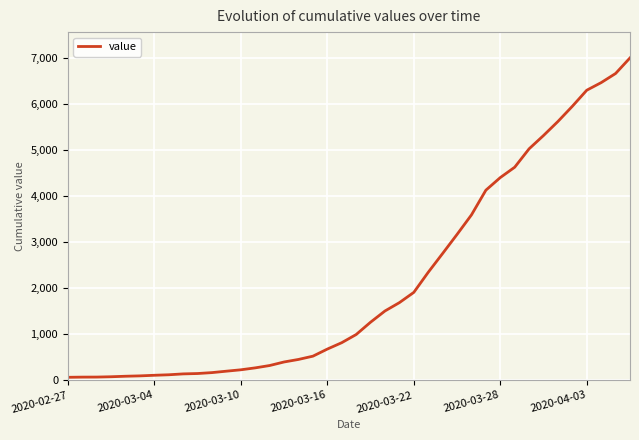

What is the difference between the maximum and minimum values?

6939